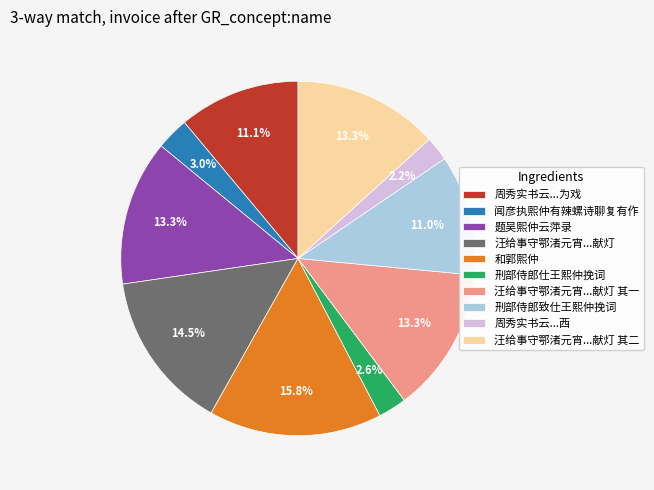

What percentage is the 刑部侍郎致仕王熙仲挽词 slice, to the nearest percent?

11%